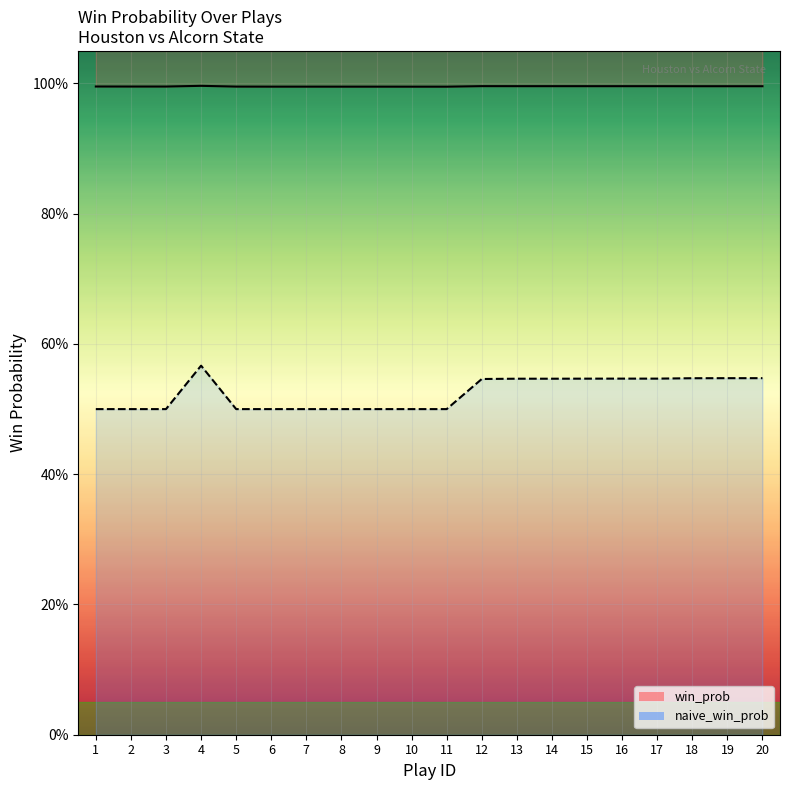

The value of win_prob_line at 12 is 1.0. True or false?

True